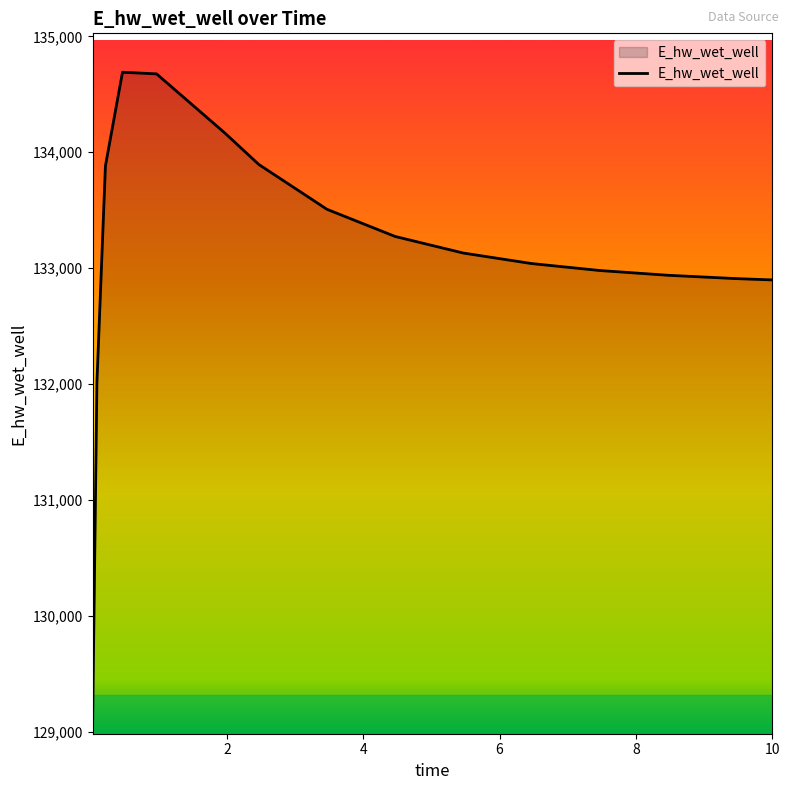

What is the maximum value shown in the chart?

134690.9